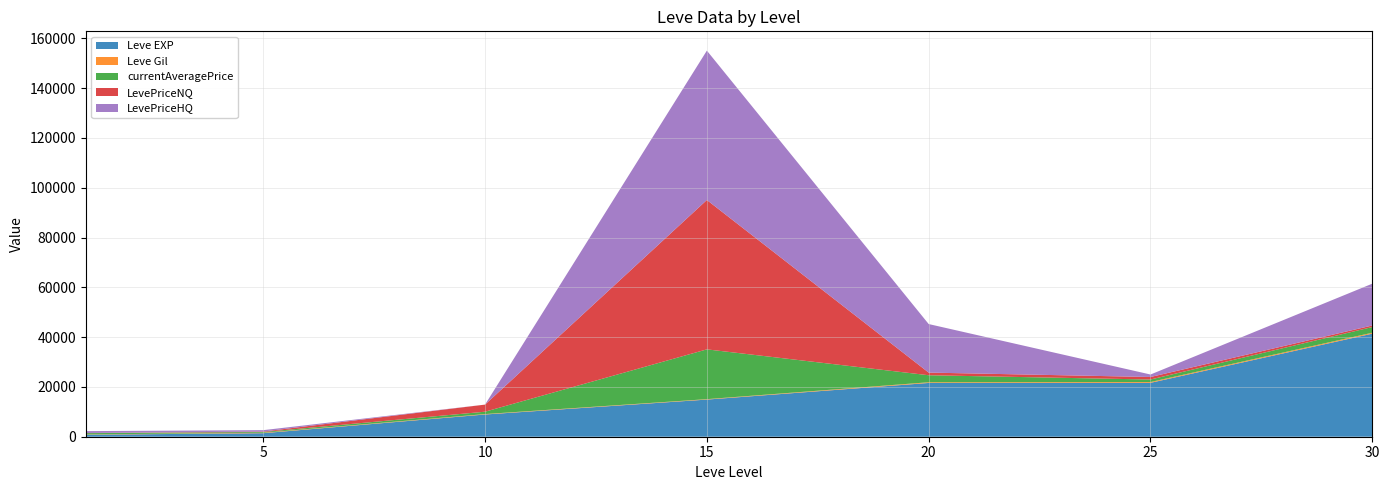

Reading left to right, extract all data points from this chart.

Leve EXP: 800.0	1420.0	8930.0	14920.0	21600.0	21650.0	41410.0
Leve Gil: 113.0	169.0	169.0	172.0	281.0	326.0	372.0
currentAveragePrice: 524.5	302.9	951.0	20000.0	2813.4	1002.2	2281.1
LevePriceNQ: 55.0	190.3	2853.0	60000.0	1068.0	1012.0	620.2
LevePriceHQ: 759.2	556.2	0.0	60000.0	19498.5	999.8	16800.0